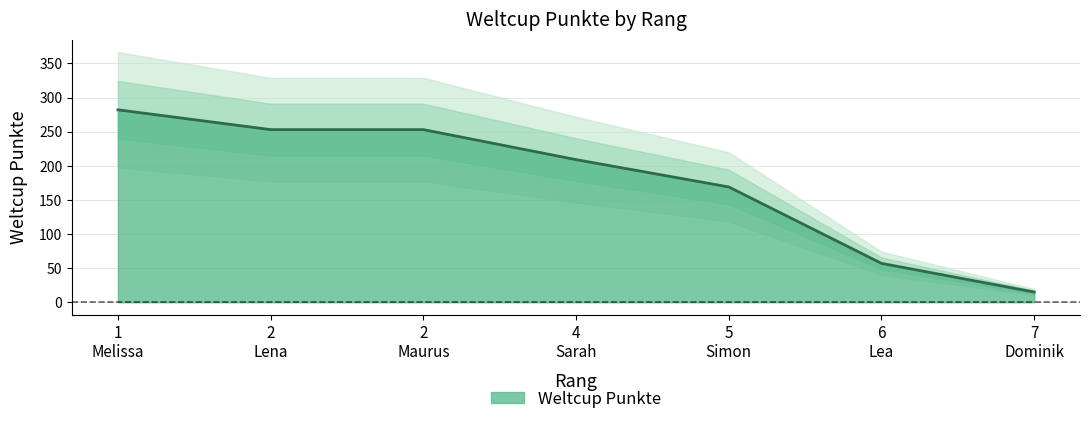

What is the lowest value of the Weltcup Punkte series?

15